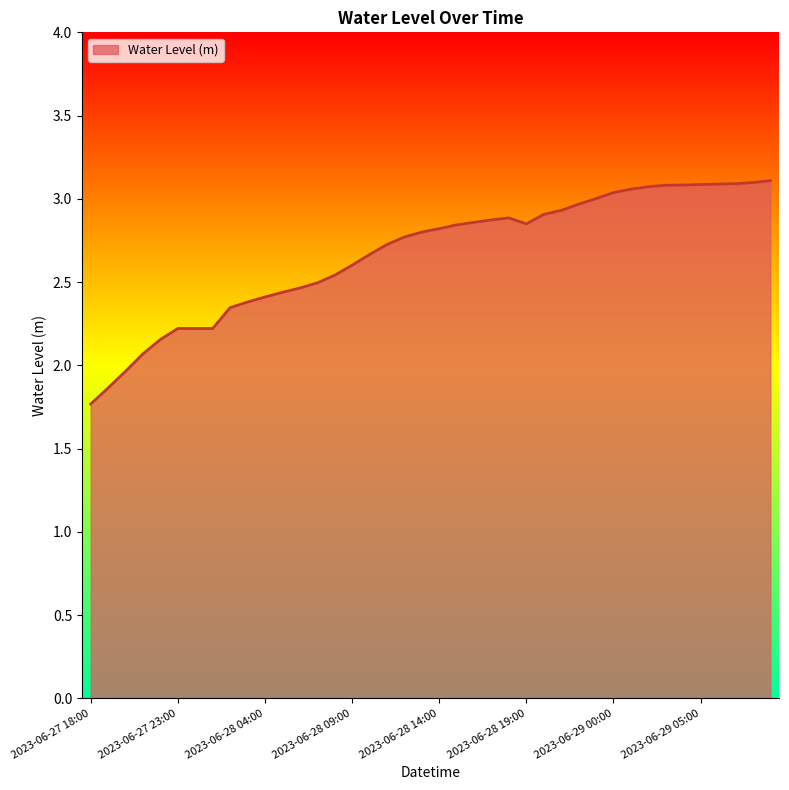

What is the smallest value displayed?

1.8